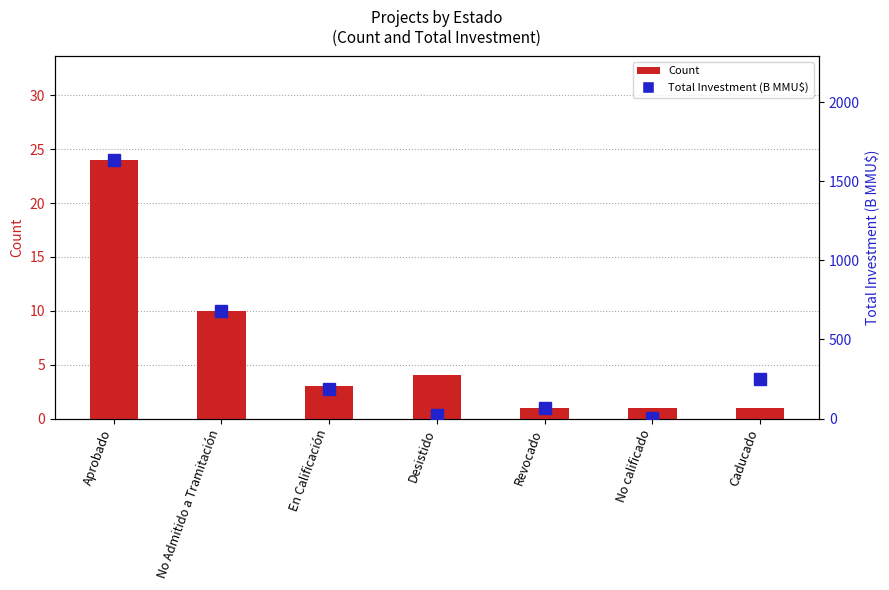

How many data points in Total Investment (B MMU$) are less than 188?

3